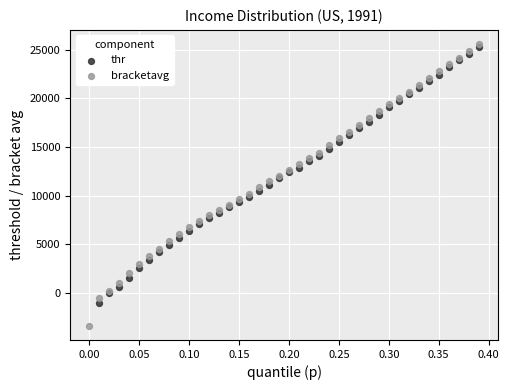

Which series contains the lowest Y value?

bracketavg